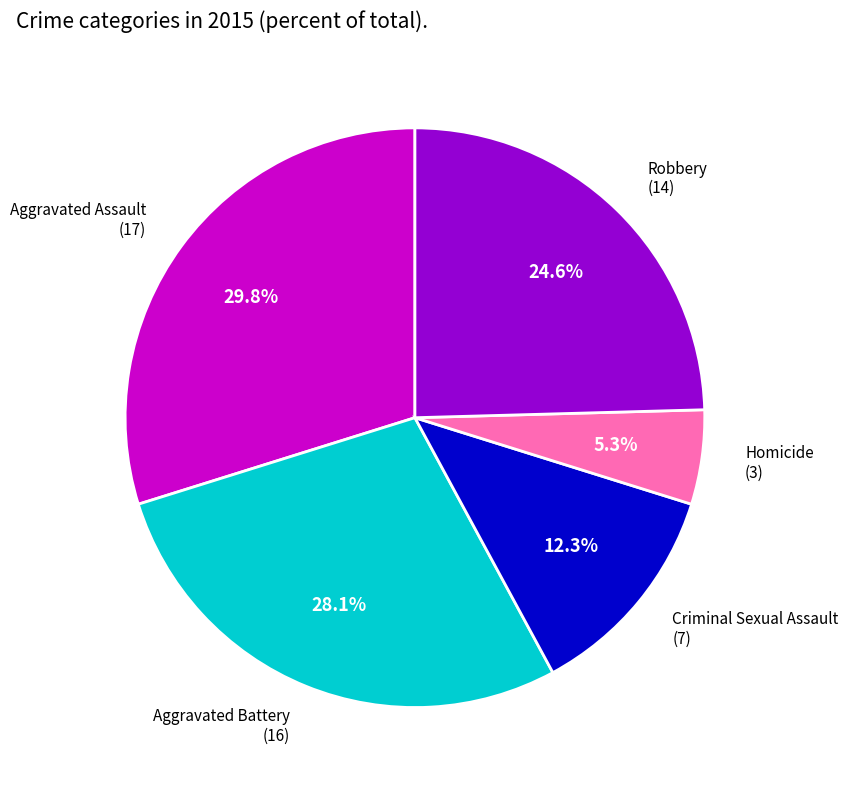

Is there a majority slice in this chart?

No